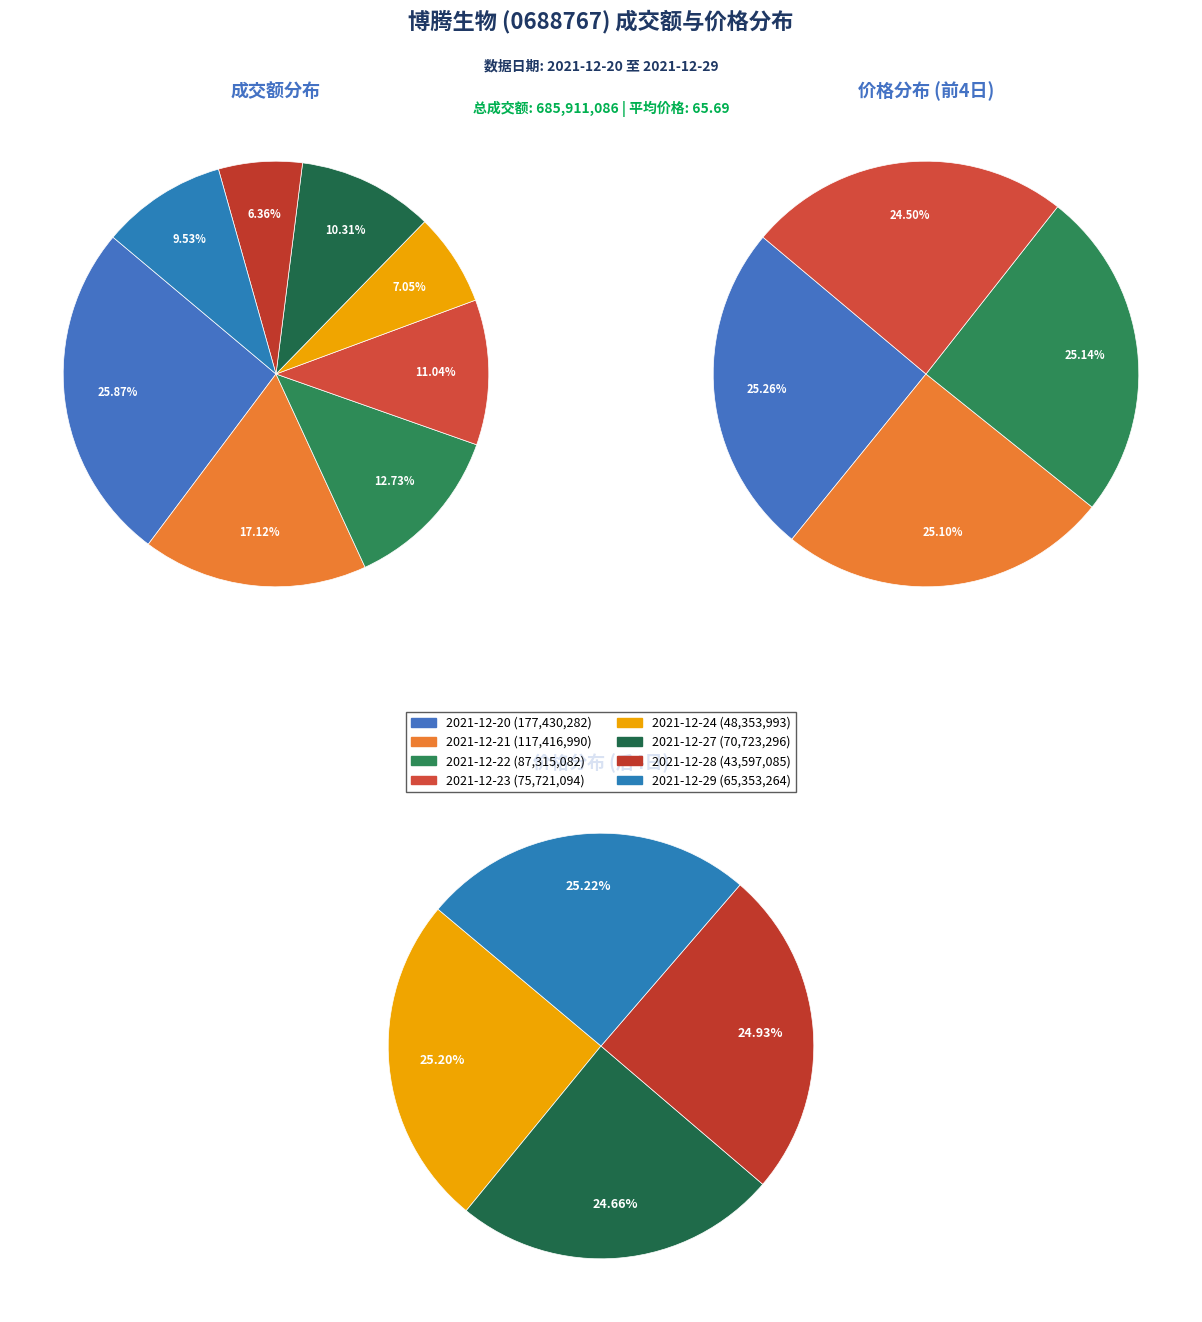

The 2021-12-22 slice represents 13% of the pie. True or false?

True